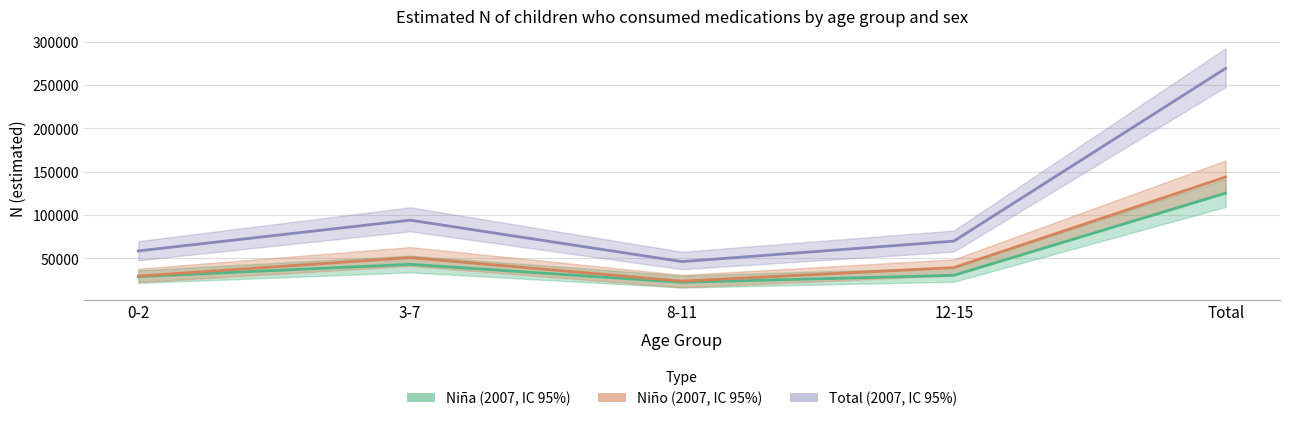

Reading left to right, list all the values displayed in this chart.

Niña: 0-2=29035	3-7=43221	8-11=22507	12-15=30543	Total=125305
Niño: 0-2=29655	3-7=50960	8-11=23866	12-15=39438	Total=143919
Total: 0-2=58690	3-7=94181	8-11=46373	12-15=69981	Total=269224